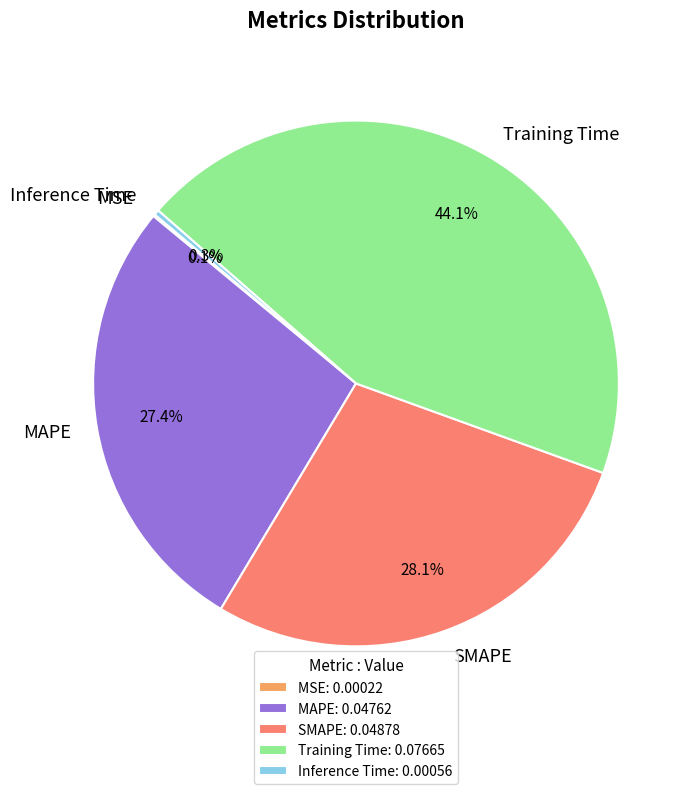

Combined, what portion of the pie is Inference Time and Training Time?

44.4%